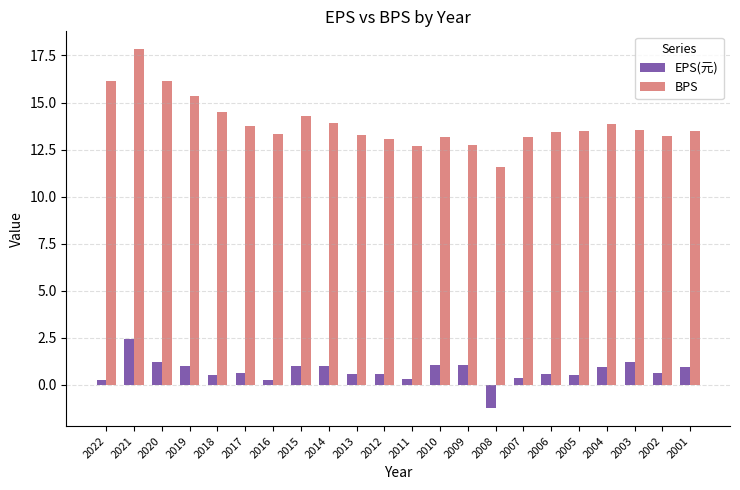

What is the spread (max minus min) of values at 2012?

12.5